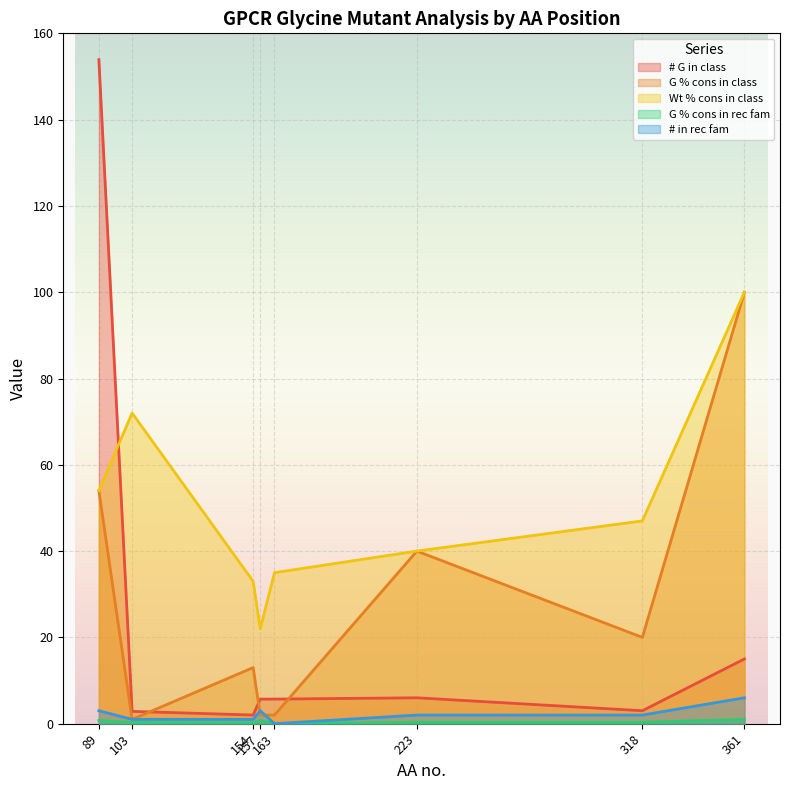

What is the average value of the G % cons in rec fam series?

0.4